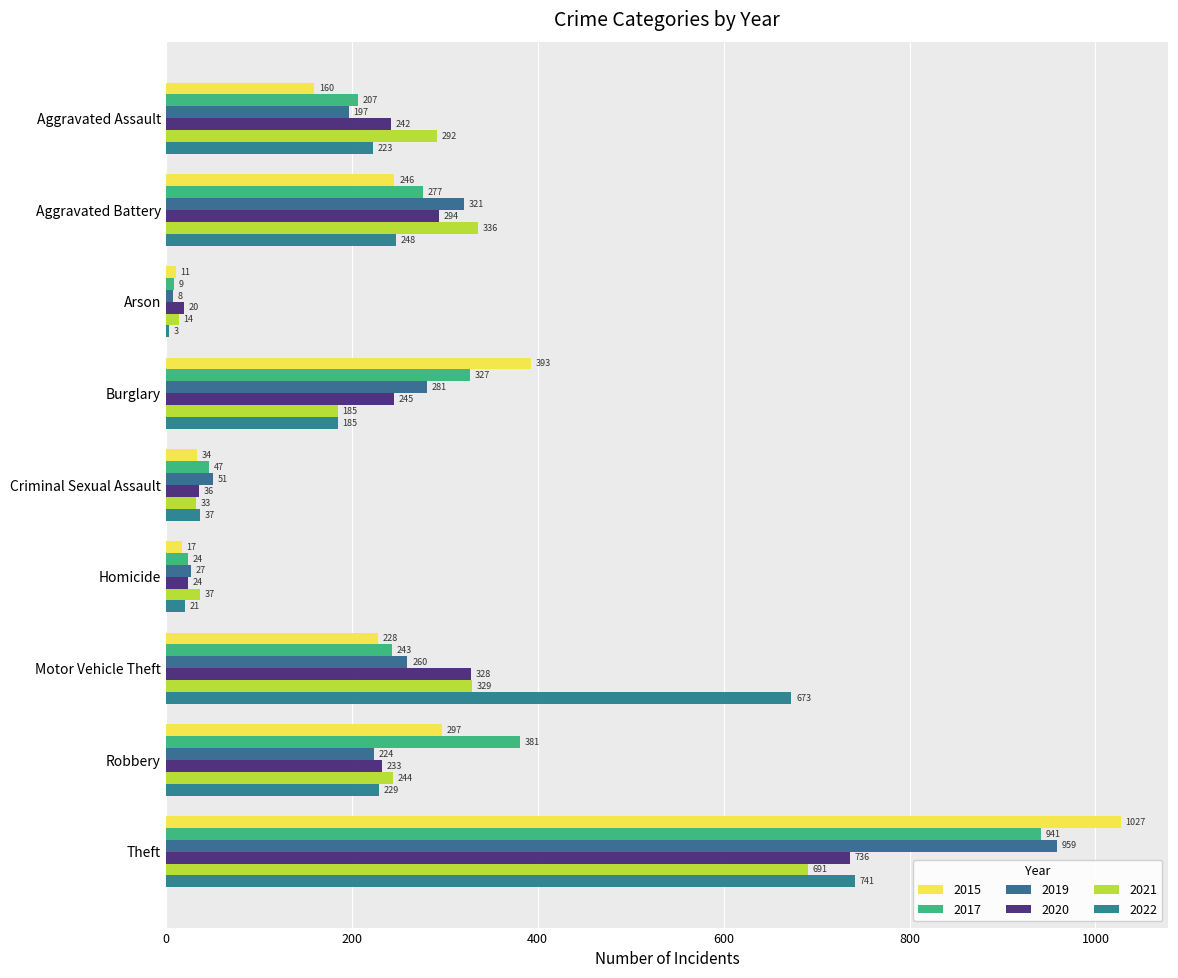

How many categories are shown in the chart?

9